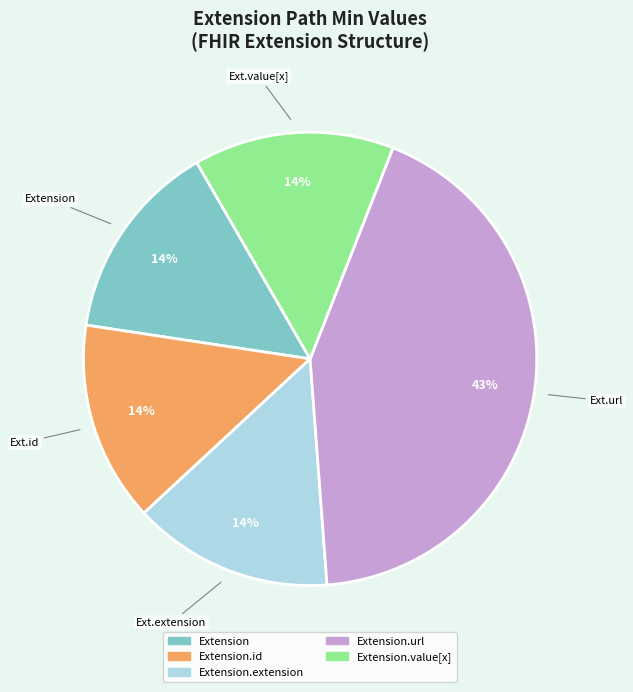

To the nearest percent, what is the difference between the largest and smallest slice percentages?

29%